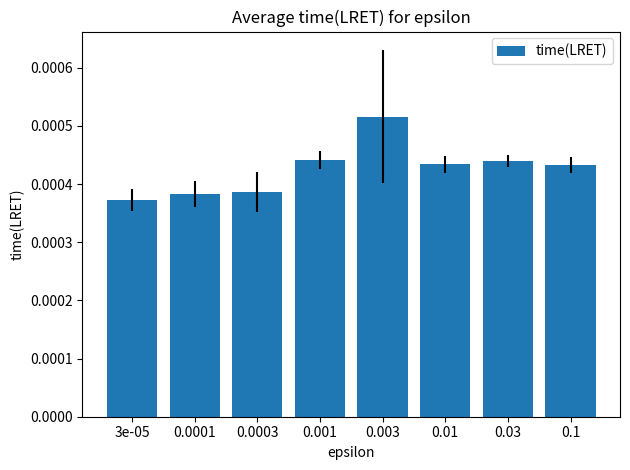

Which has a higher value, 0.03 or 0.0003?

0.03